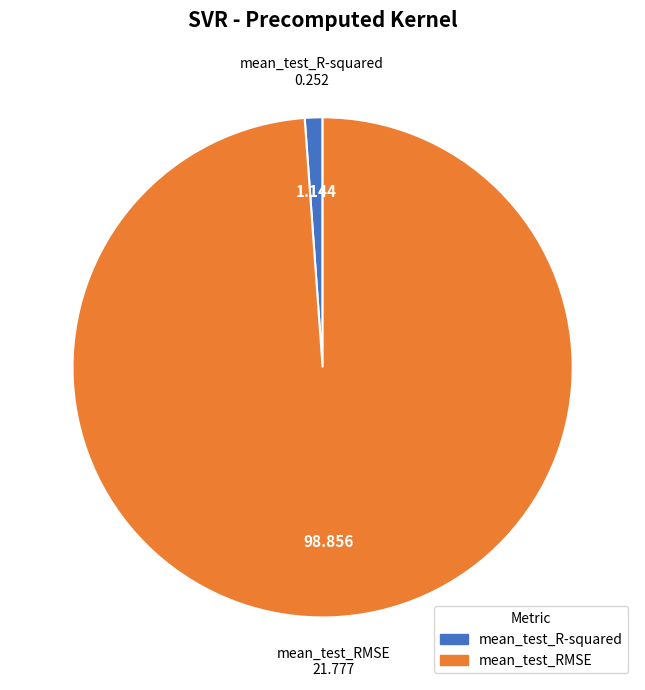

How many slices are in this pie chart?

2